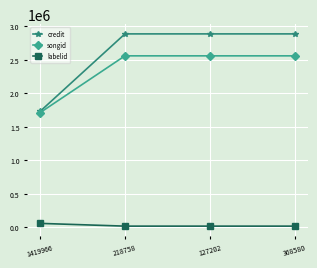

How many distinct data groups are displayed?

3